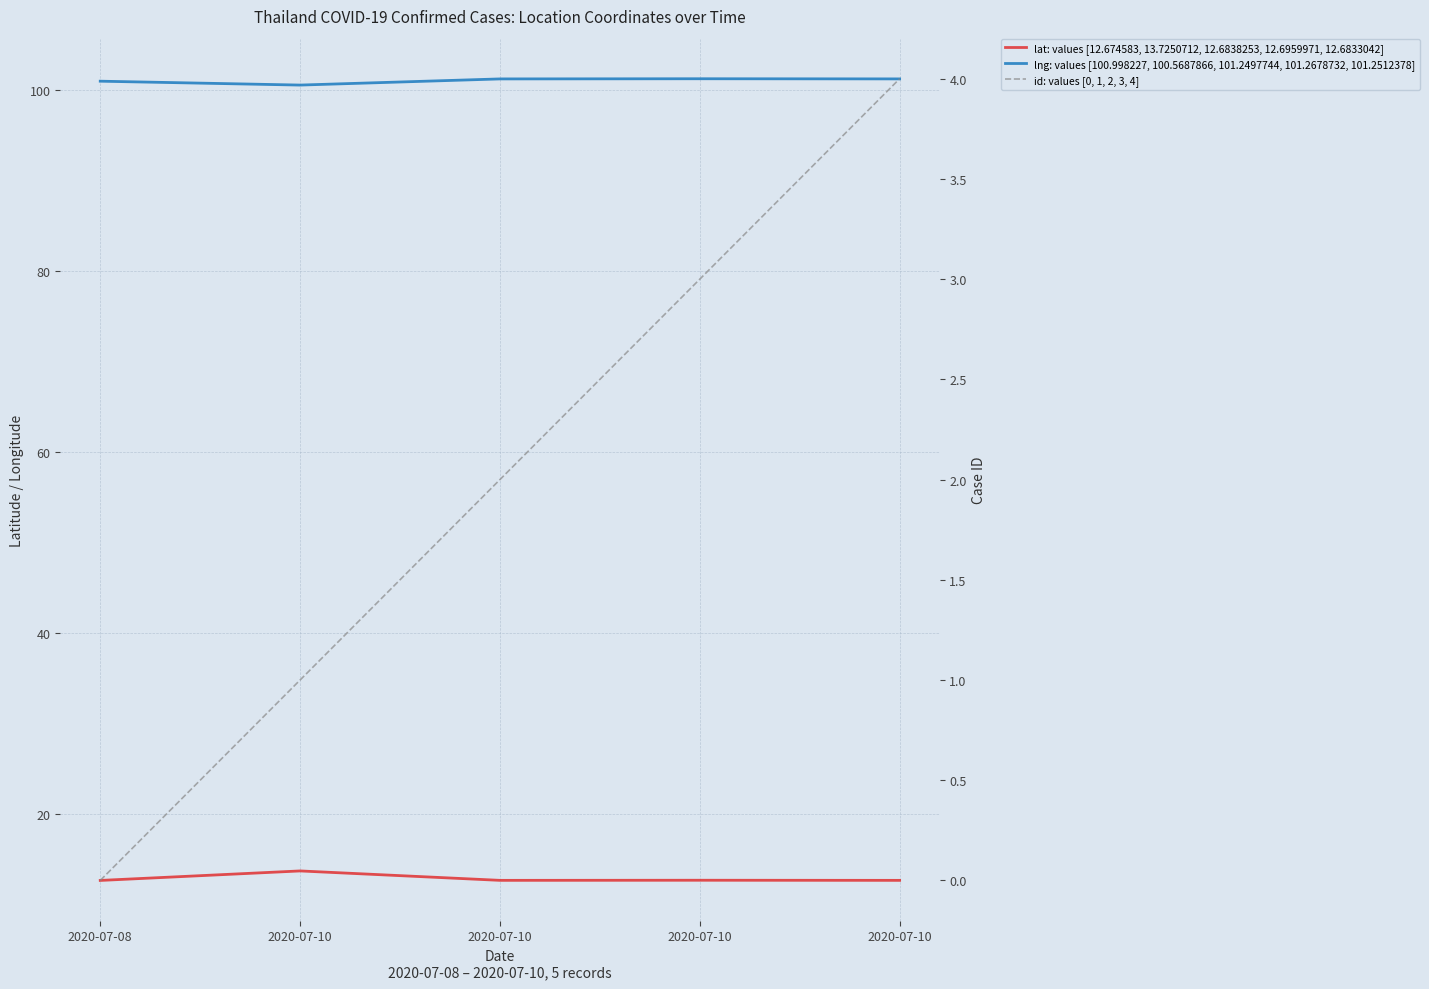

What is the maximum value shown in the chart?

101.3